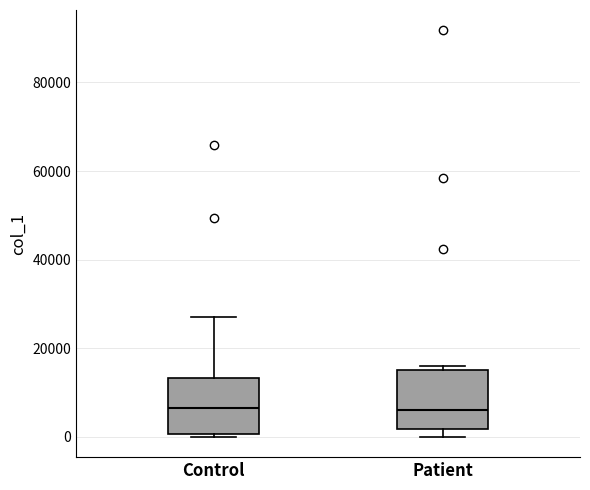

Reading left to right, read every box against the y-axis: the position of its median line, the range the box covers, and the ends of its whiskers. The values are not printed on the chart, so give them approximately, as read against the axis.

Control: median 6000, box 0 to 14000, whiskers 0 (just below the box's lower edge) to 28000
Patient: median 6000, box 2000 to 16000, whiskers 0 to 16000 (just above the box's upper edge)